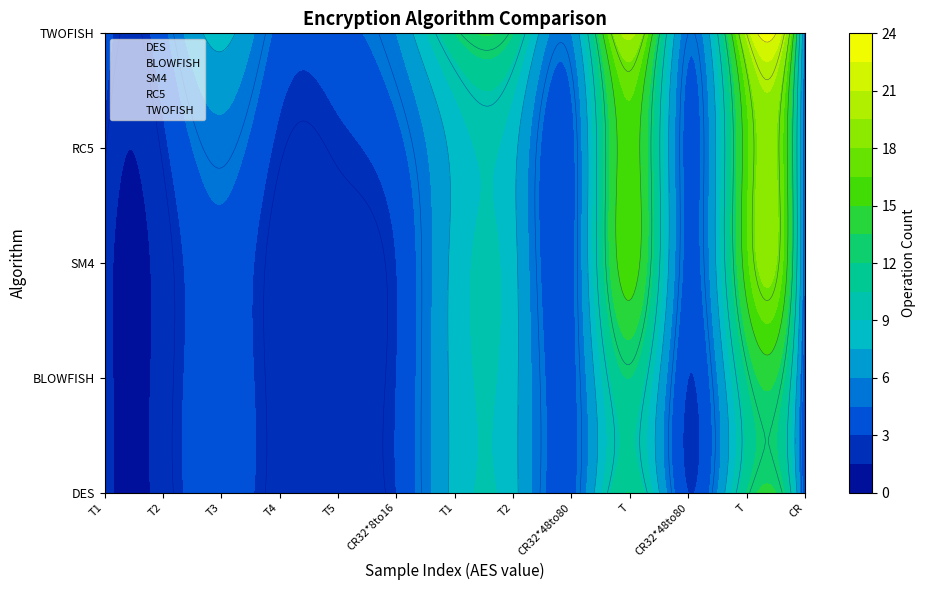

Count the number of categories in the chart.

13